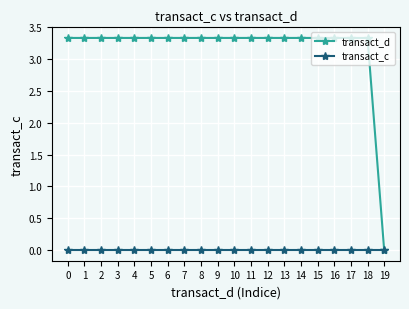

How many values in transact_d are above zero?

19